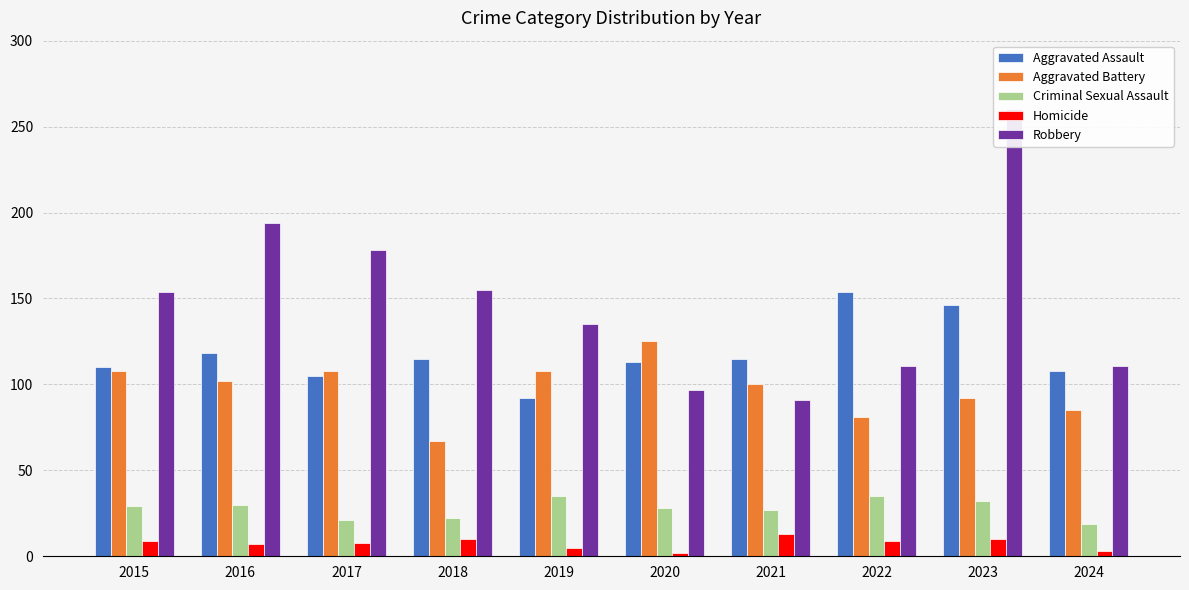

What is the spread (max minus min) of values at 2019?

130